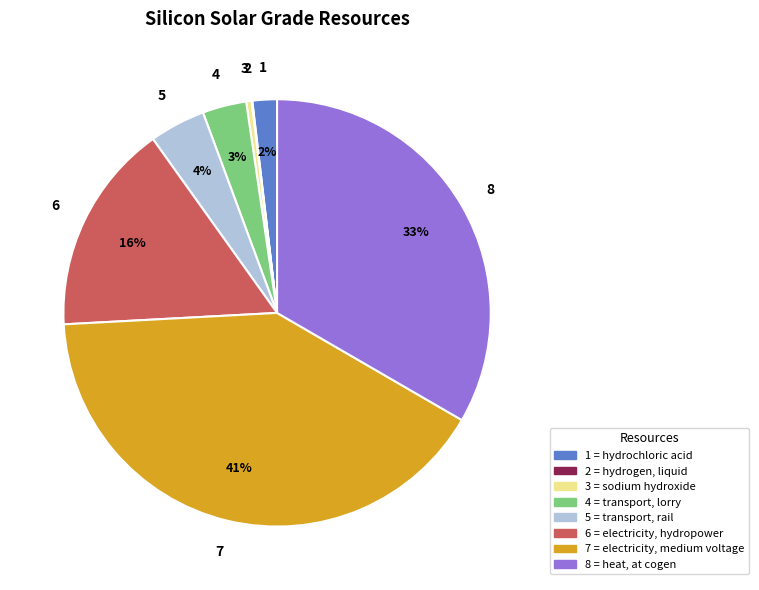

Does any single category account for the majority?

No